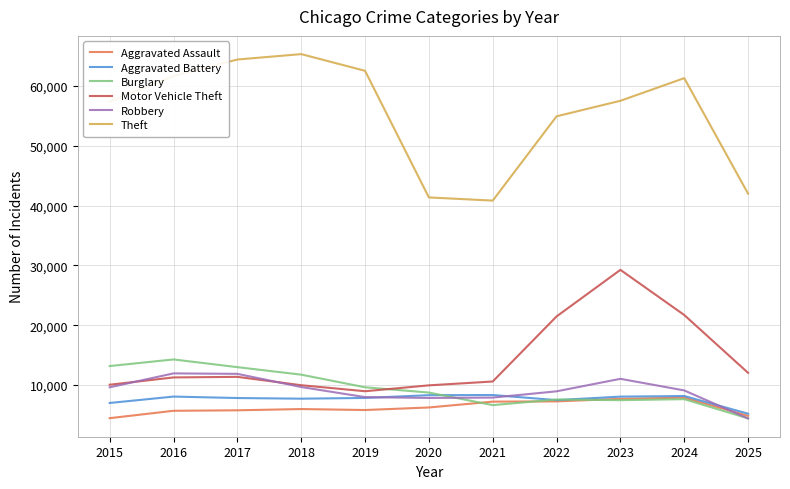

True or false: Aggravated Battery has a value of 7018 at 2015.

True